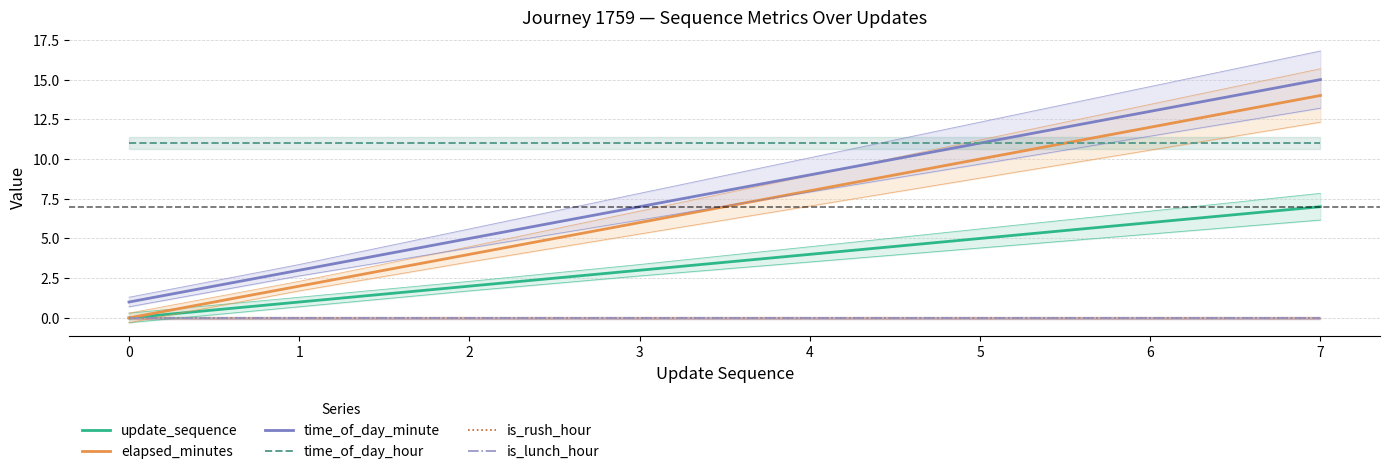

True or false: time_of_day_hour has a value of 6 at 6.

False